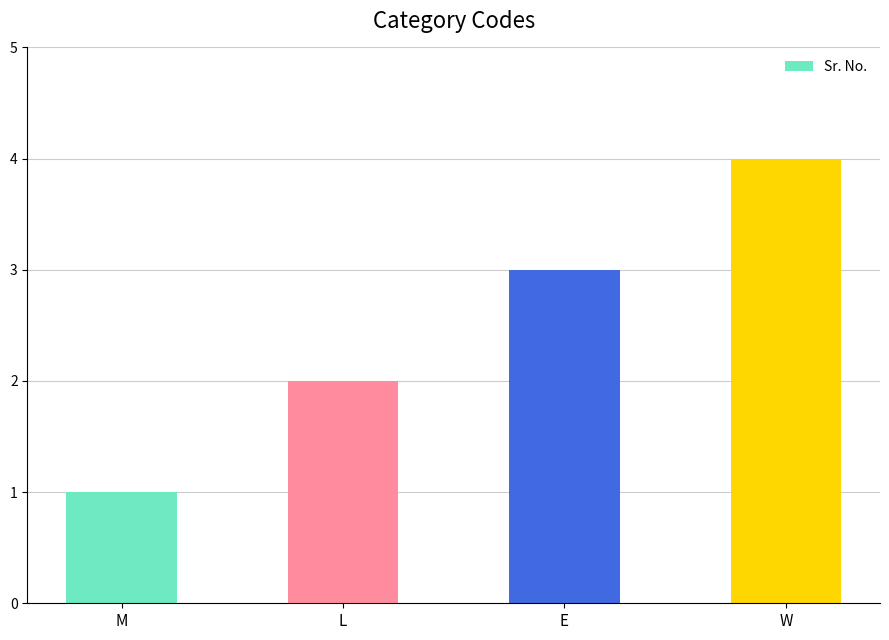

Reading right to left, transcribe all the data shown in this chart.

W=4	E=3	L=2	M=1